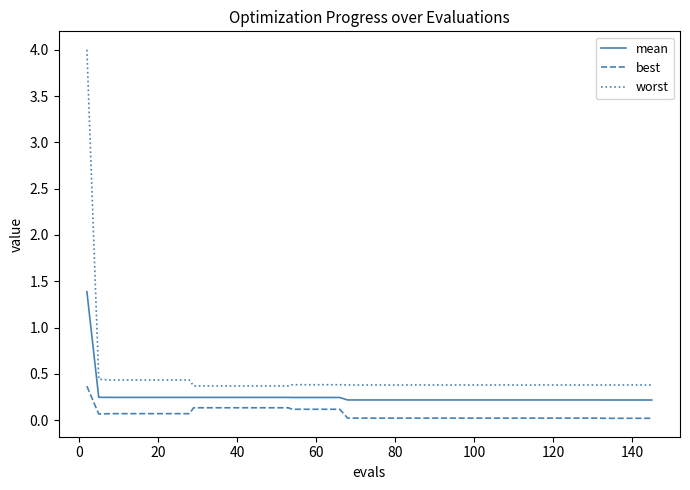

What is the maximum value for worst?

4.0